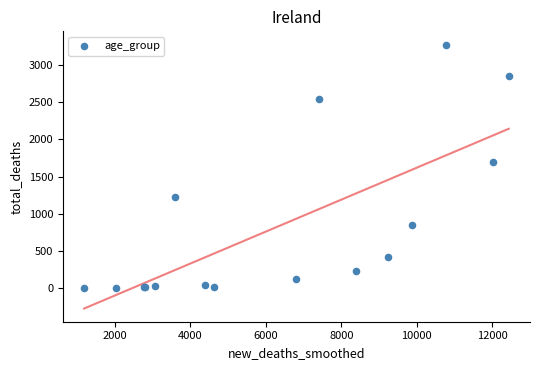

What Y value in the scatter plot is closest to 1638?

1690